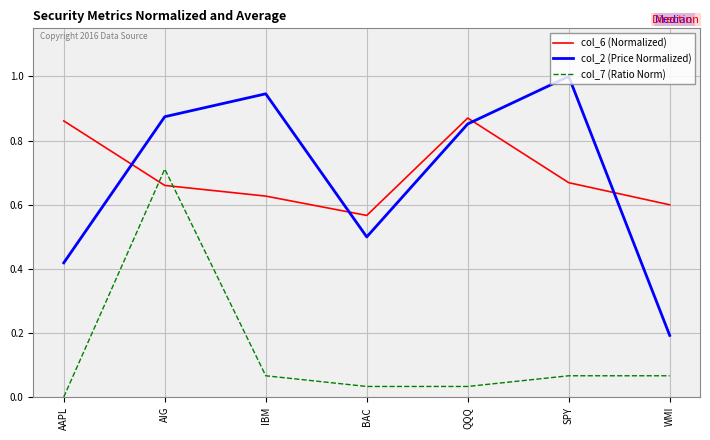

What are all the series names shown in the legend?

col_6 (Normalized), col_2 (Price Normalized), col_7 (Ratio Norm)